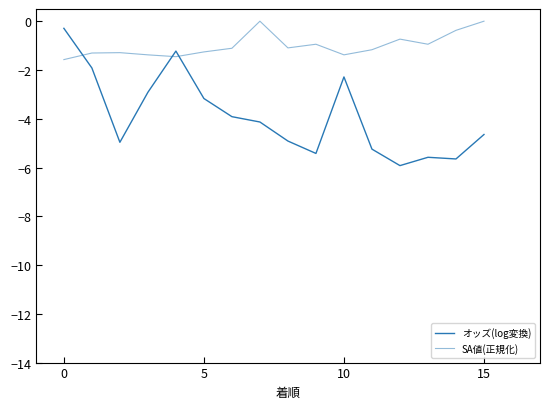

At which category does the chart reach its peak across all series?

7